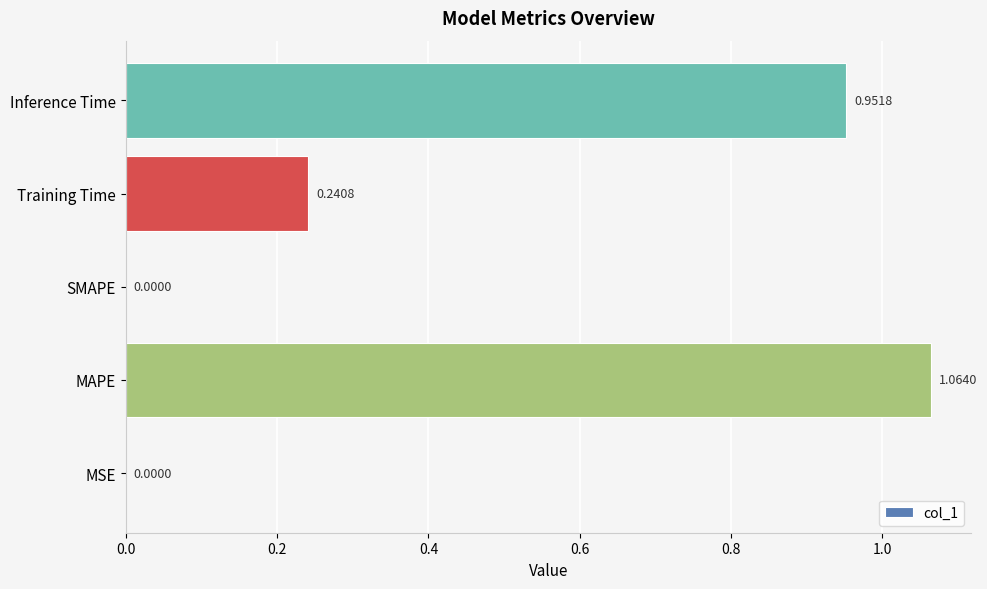

Which label corresponds to the largest value in the chart?

MAPE